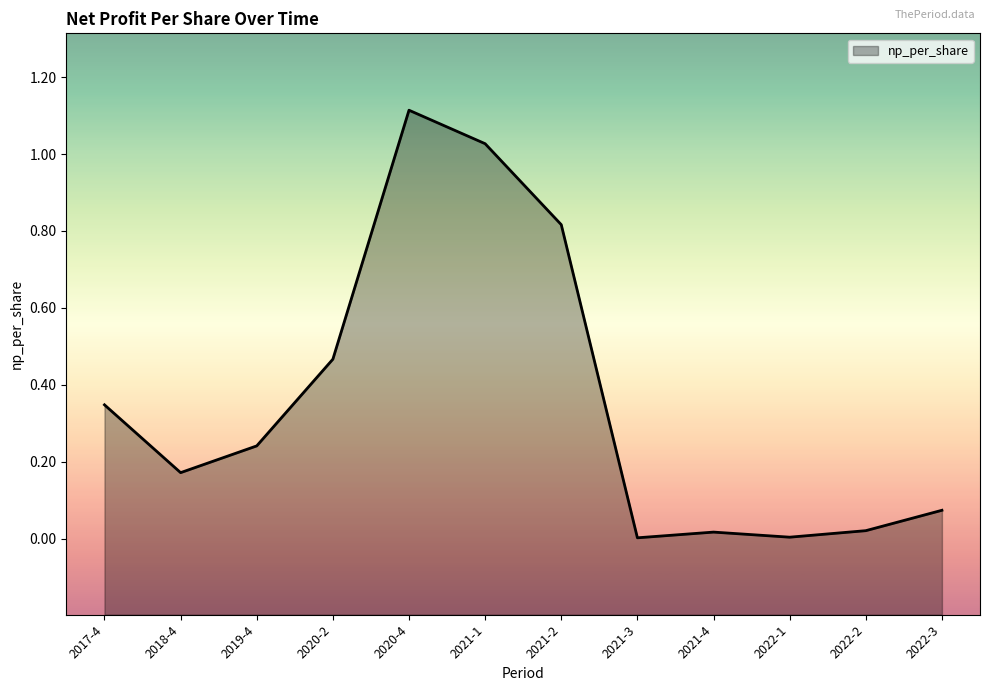

Is it true that the value at 2020-4 is 0.7?

False